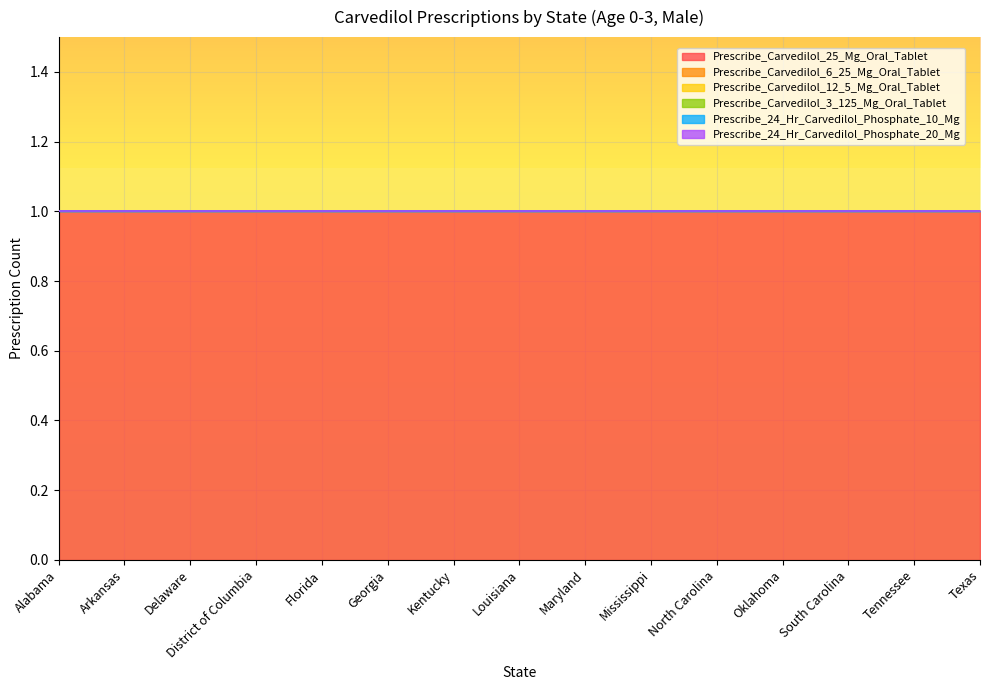

Reading right to left, list all the values displayed in this chart.

Prescribe_Carvedilol_25_Mg_Oral_Tablet: Texas=1	Tennessee=1	South Carolina=1	Oklahoma=1	North Carolina=1	Mississippi=1	Maryland=1	Louisiana=1	Kentucky=1	Georgia=1	Florida=1	District of Columbia=1	Delaware=1	Arkansas=1	Alabama=1
Prescribe_Carvedilol_6_25_Mg_Oral_Tablet: Texas=0	Tennessee=0	South Carolina=0	Oklahoma=0	North Carolina=0	Mississippi=0	Maryland=0	Louisiana=0	Kentucky=0	Georgia=0	Florida=0	District of Columbia=0	Delaware=0	Arkansas=0	Alabama=0
Prescribe_Carvedilol_12_5_Mg_Oral_Tablet: Texas=0	Tennessee=0	South Carolina=0	Oklahoma=0	North Carolina=0	Mississippi=0	Maryland=0	Louisiana=0	Kentucky=0	Georgia=0	Florida=0	District of Columbia=0	Delaware=0	Arkansas=0	Alabama=0
Prescribe_Carvedilol_3_125_Mg_Oral_Tablet: Texas=0	Tennessee=0	South Carolina=0	Oklahoma=0	North Carolina=0	Mississippi=0	Maryland=0	Louisiana=0	Kentucky=0	Georgia=0	Florida=0	District of Columbia=0	Delaware=0	Arkansas=0	Alabama=0
Prescribe_24_Hr_Carvedilol_Phosphate_10_Mg: Texas=0	Tennessee=0	South Carolina=0	Oklahoma=0	North Carolina=0	Mississippi=0	Maryland=0	Louisiana=0	Kentucky=0	Georgia=0	Florida=0	District of Columbia=0	Delaware=0	Arkansas=0	Alabama=0
Prescribe_24_Hr_Carvedilol_Phosphate_20_Mg: Texas=0	Tennessee=0	South Carolina=0	Oklahoma=0	North Carolina=0	Mississippi=0	Maryland=0	Louisiana=0	Kentucky=0	Georgia=0	Florida=0	District of Columbia=0	Delaware=0	Arkansas=0	Alabama=0